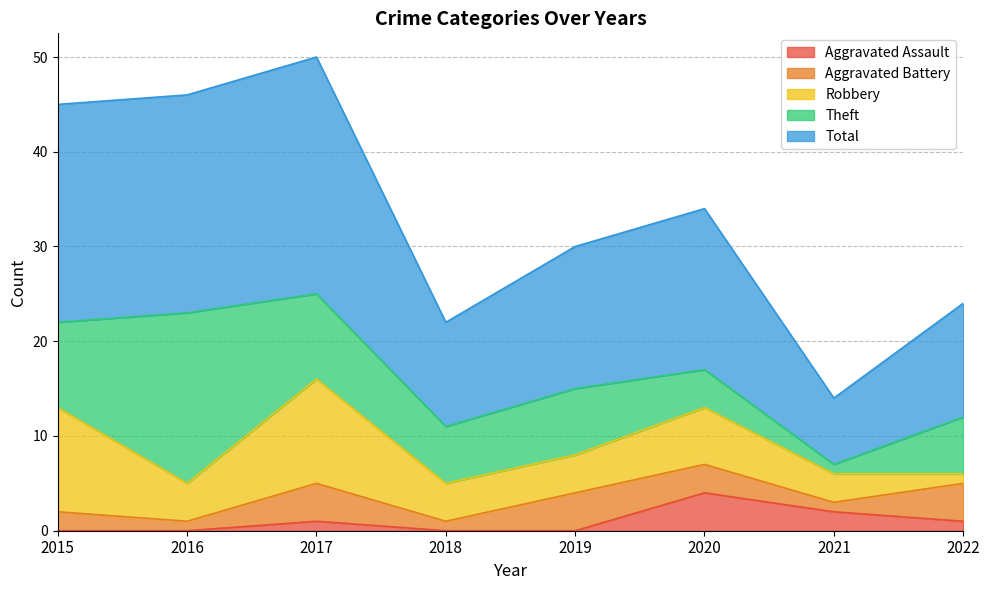

Which has a higher value, 2022 or 2017?

2022